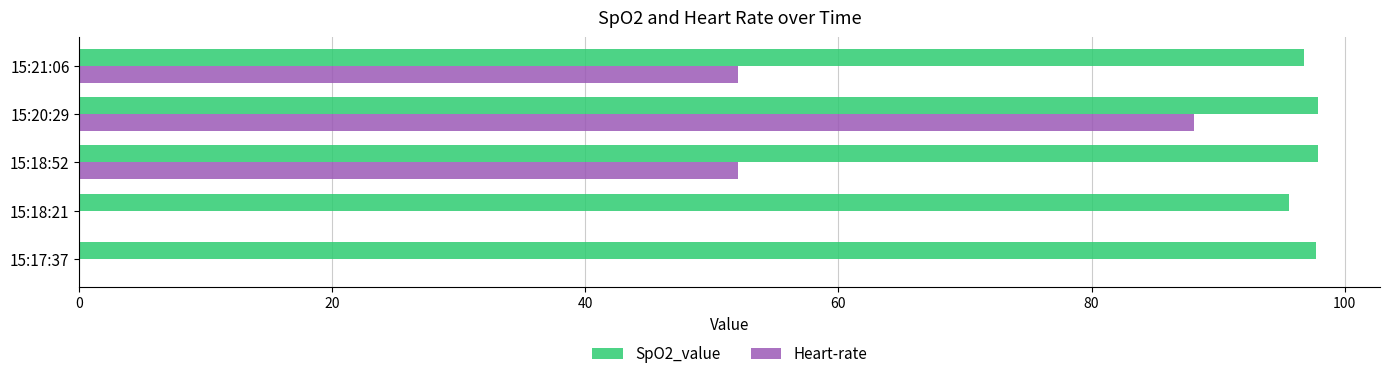

What is the greatest value displayed?

97.9